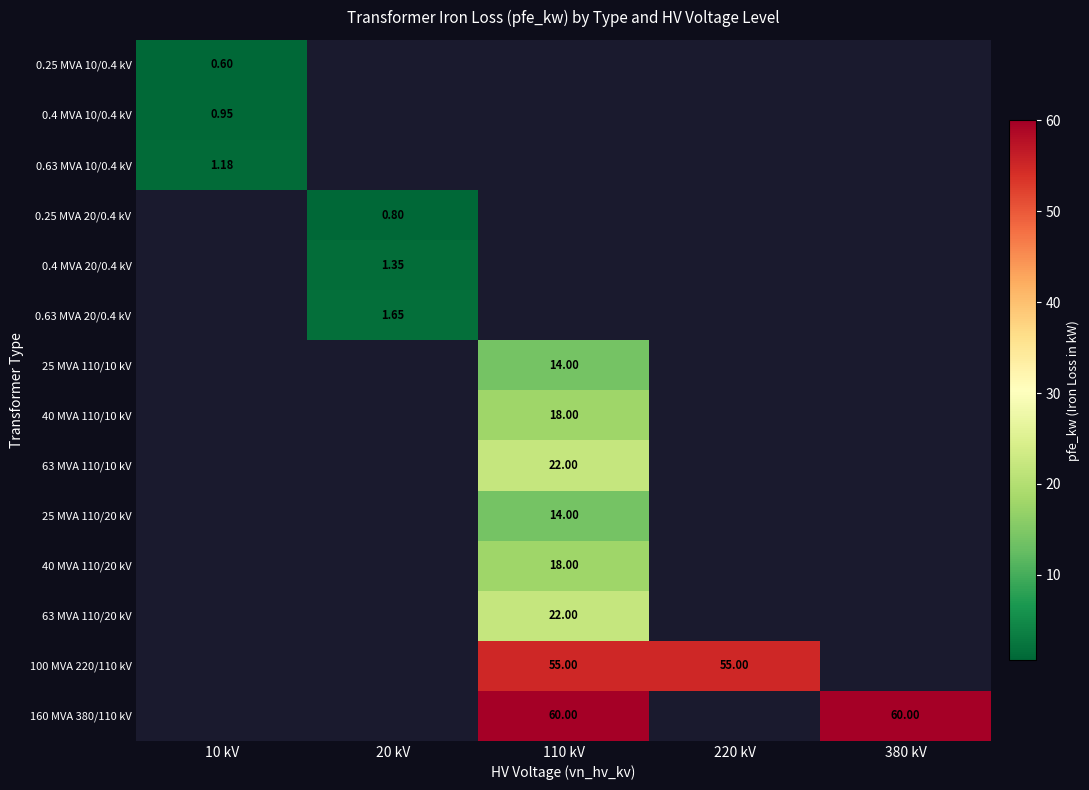

At how many categories does at least one series exceed 56?

2